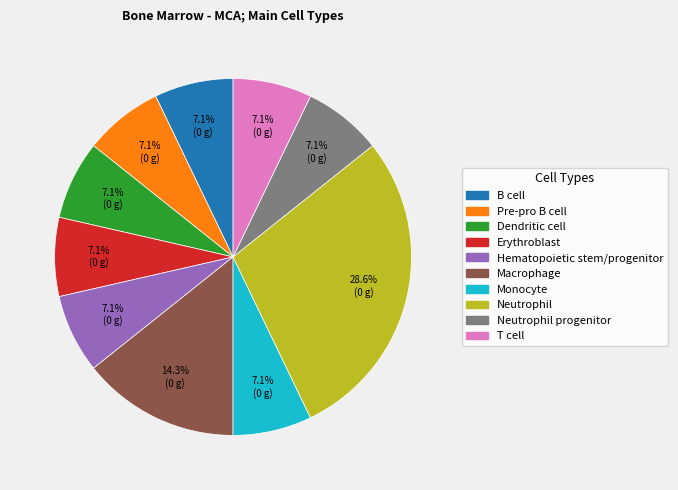

What is the largest slice in the pie chart?

Neutrophil